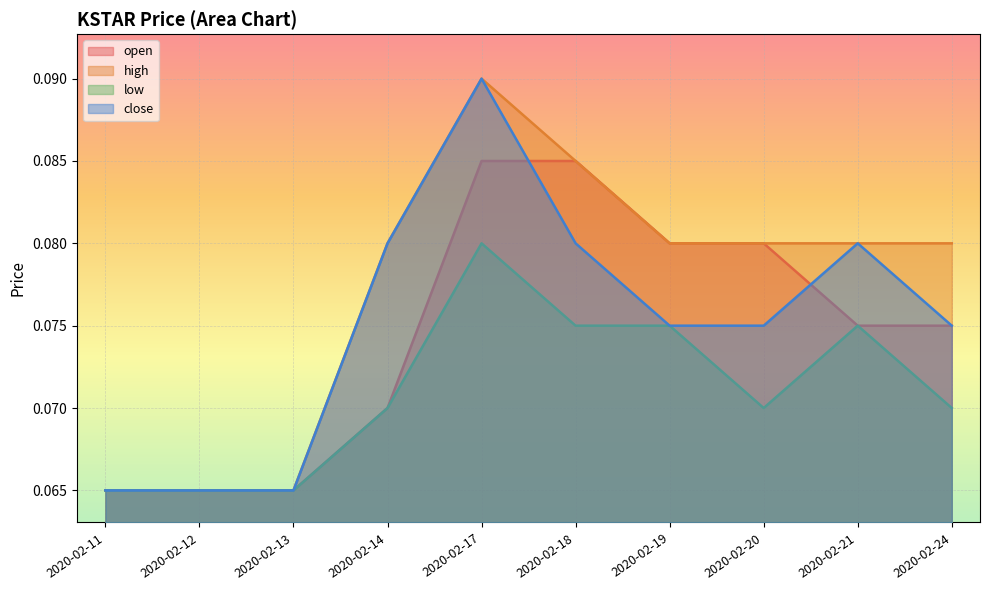

Which series has the largest range (max minus min)?

high